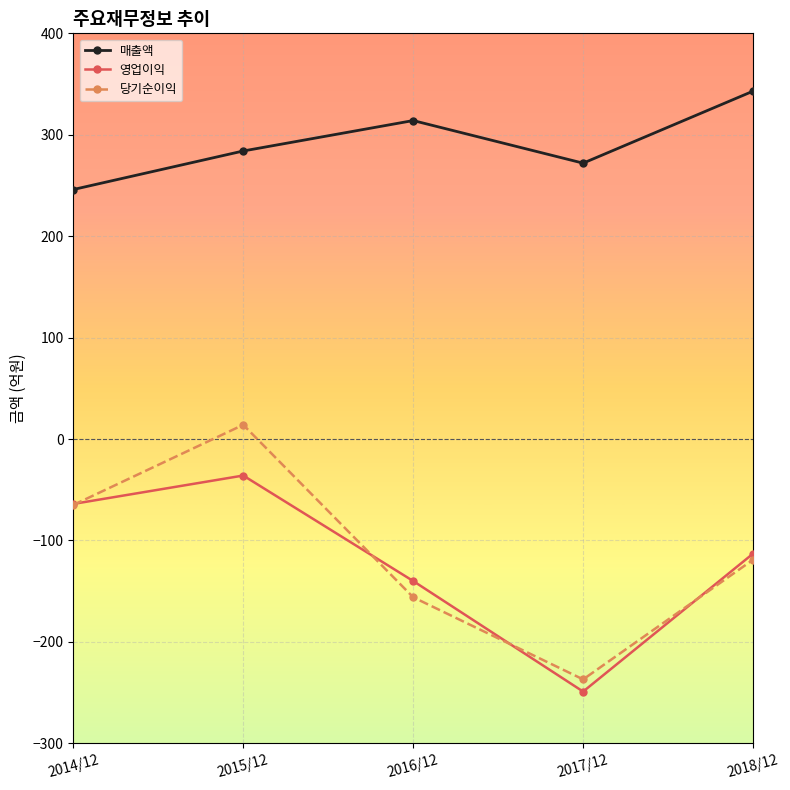

Is it true that 당기순이익 equals -119 at 2018/12?

True